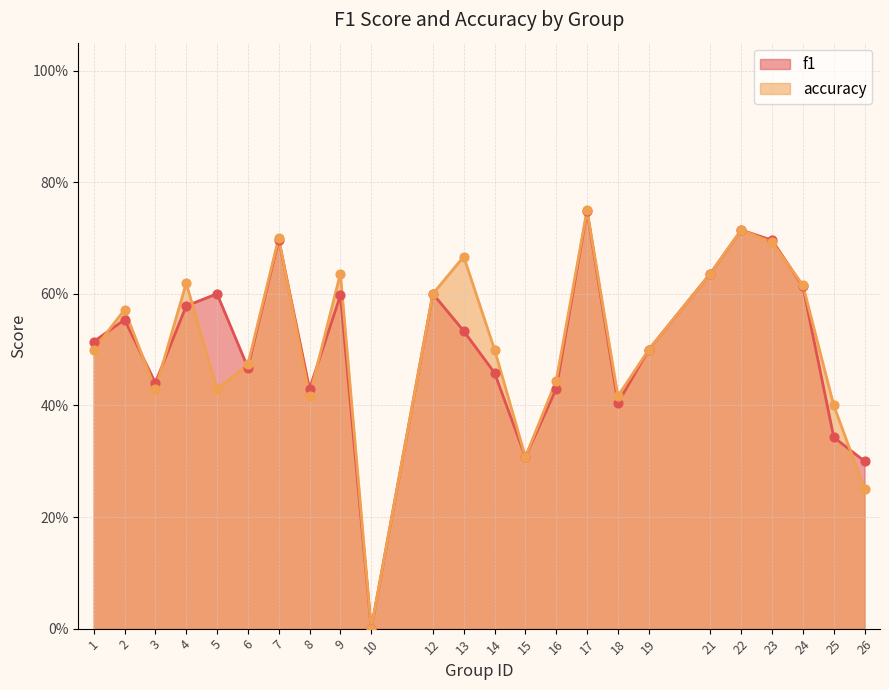

Which series has the largest total across all categories?

accuracy